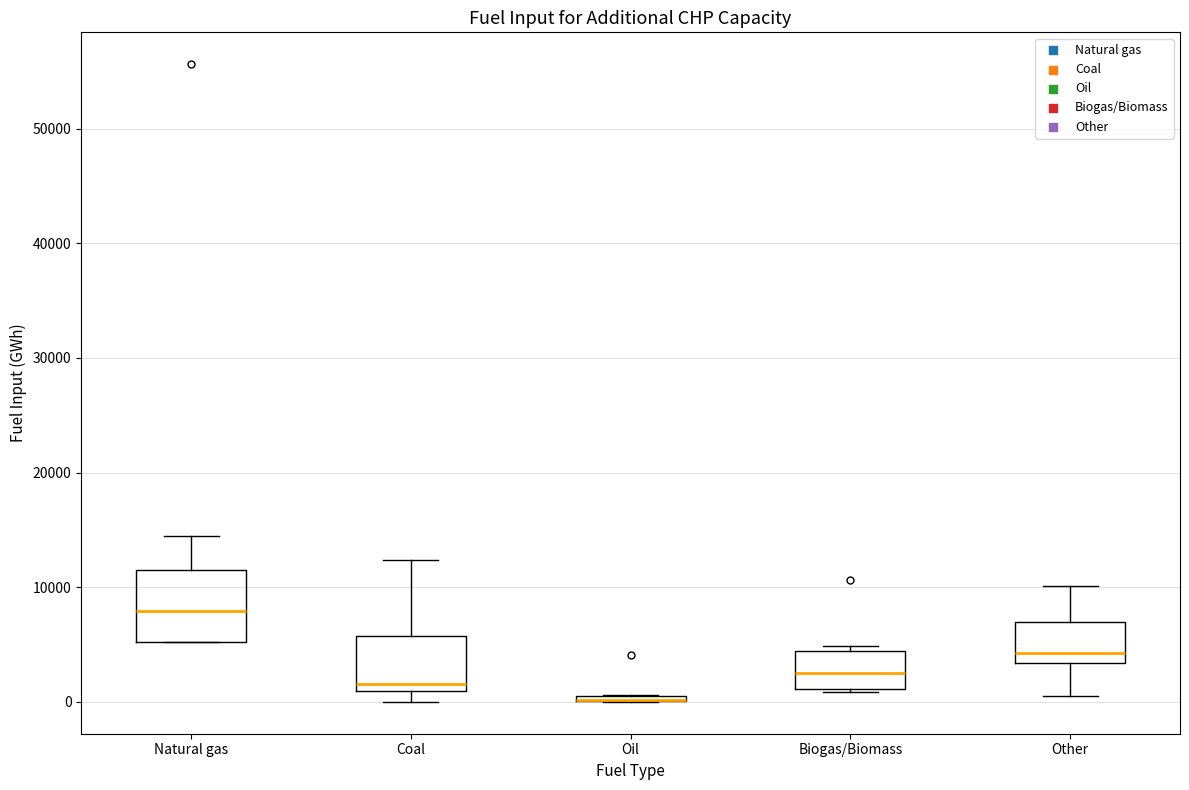

Which box is the tallest, from its lower edge to its upper edge?

Natural gas